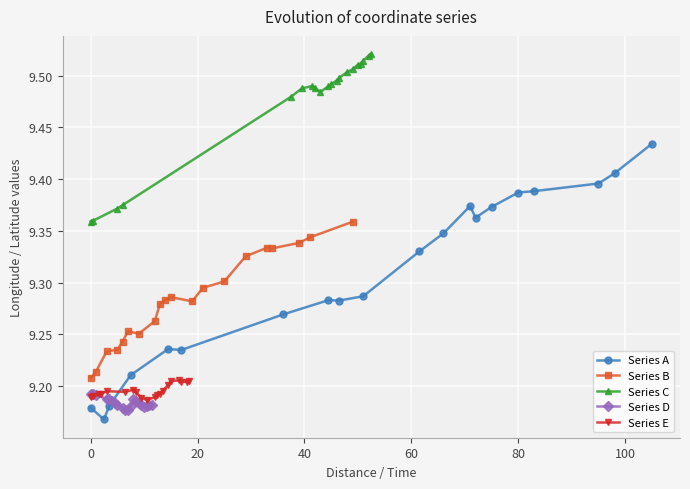

How many interior local valleys does the Series E series have?

3